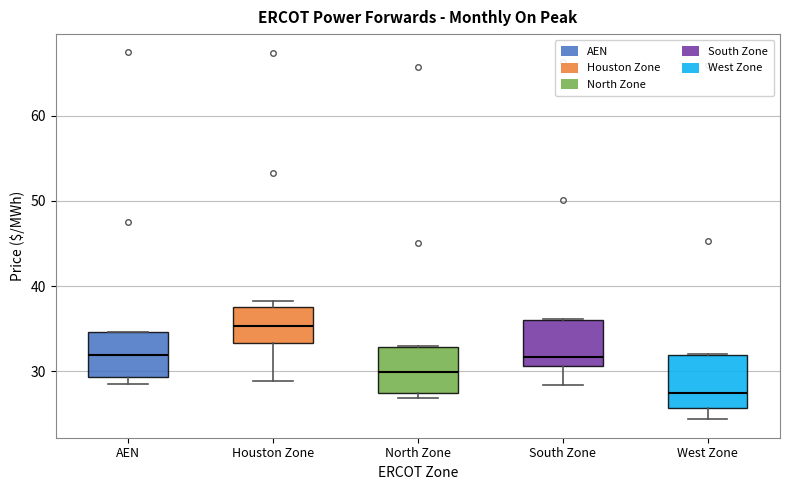

Reading left to right, read every box against the y-axis: the position of its median line, the range the box covers, and the ends of its whiskers. The values are not printed on the chart, so give them approximately, as read against the axis.

AEN: median 32, box 29 to 35, whiskers 29 (just below the box's lower edge) to 35
Houston Zone: median 35, box 33 to 38, whiskers 29 to 38 (just above the box's upper edge)
North Zone: median 30, box 27 to 33, whiskers 27 (just below the box's lower edge) to 33
South Zone: median 32, box 31 to 36, whiskers 28 to 36
West Zone: median 27, box 26 to 32, whiskers 24 to 32